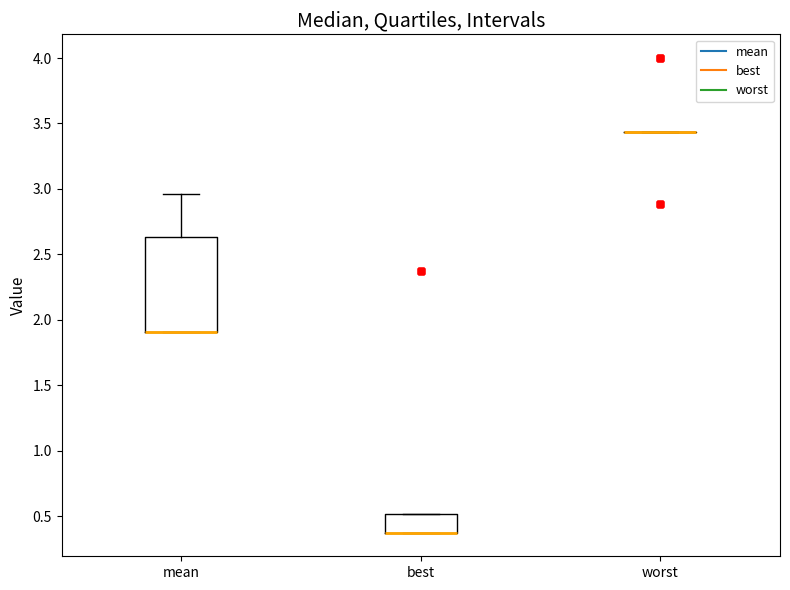

Reading left to right, transcribe this box plot: for each box, give where its median line is, the range the box spans, and where its two whiskers end, as read against the y-axis. The values are not printed on the chart, so give them approximately, as read against the axis.

mean: median 1.90 (drawn on the box's lower edge), box 1.90 to 2.65, whiskers 1.90 to 2.95
best: median 0.35 (drawn on the box's lower edge), box 0.35 to 0.50, whiskers 0.35 to 0.50
worst: box collapsed to a line at 3.45, whiskers 3.45 to 3.45